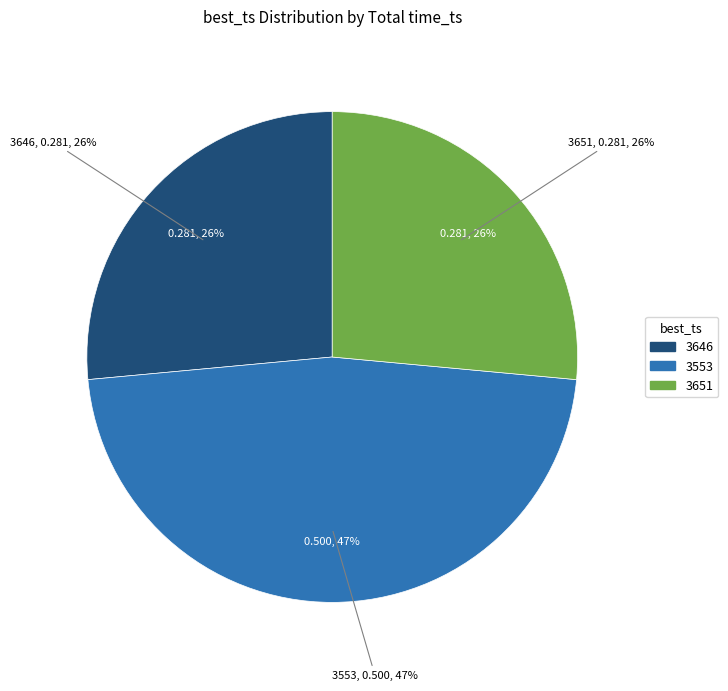

Rank the categories by value from highest to lowest.

3553, 3646, 3651